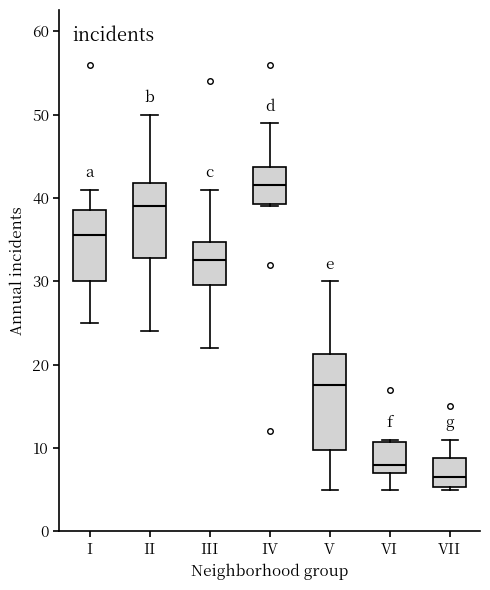

Which box's median line is the lowest?

VII